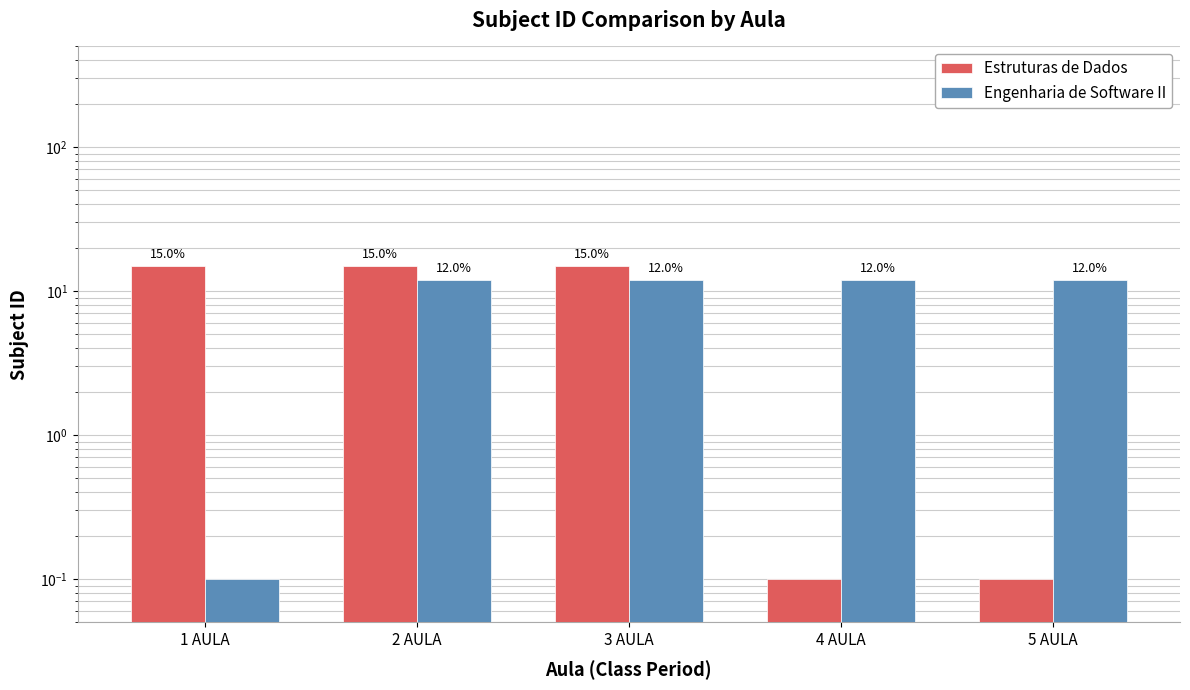

At which label is Estruturas de Dados closest to 7?

4 AULA